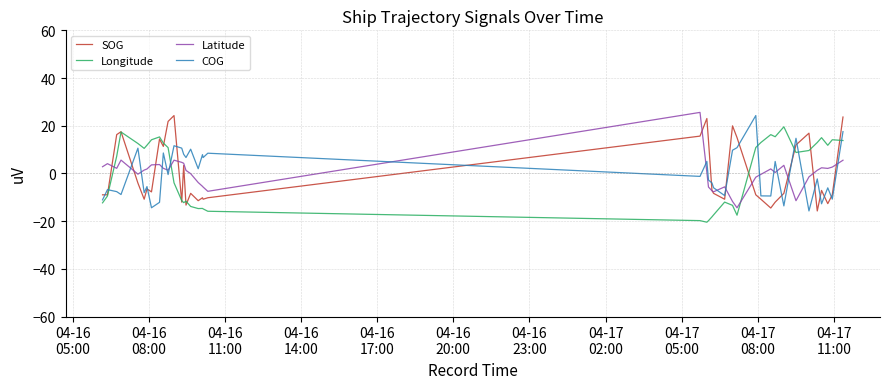

Does the chart display data point markers on the line(s)?

No